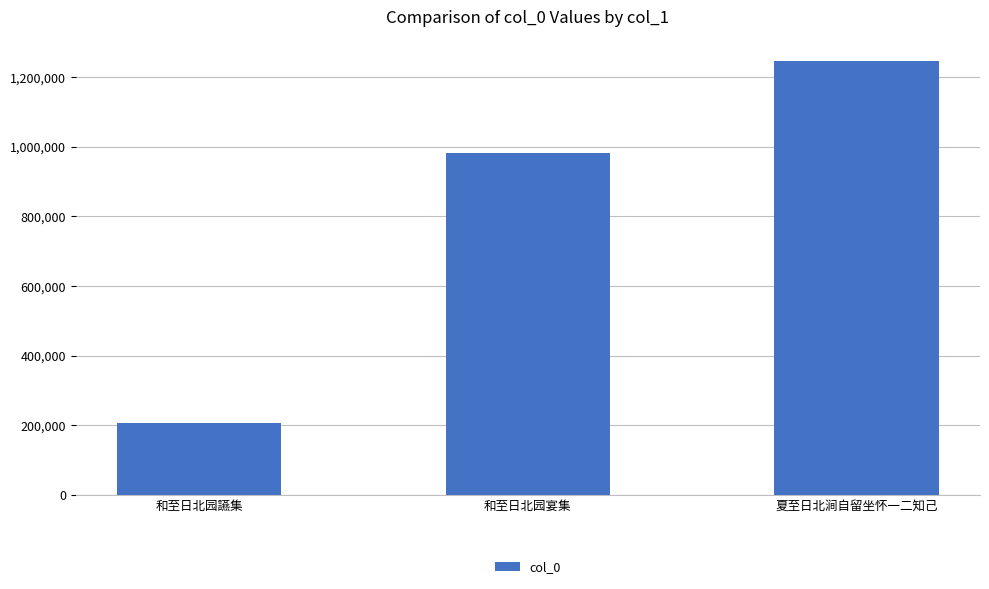

How many values are below 981221?

1